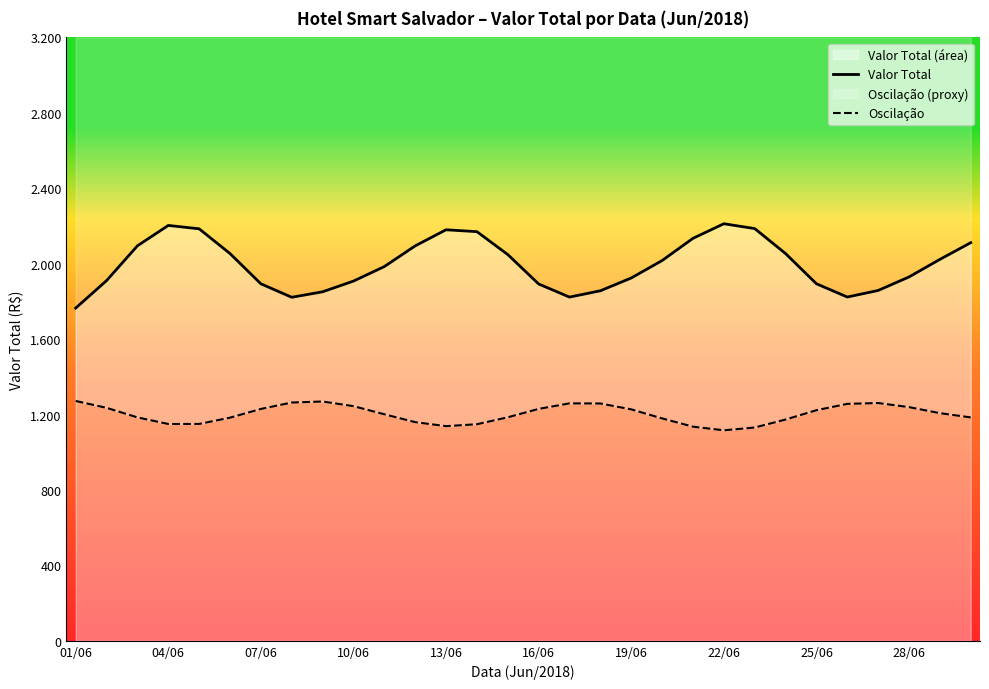

Reading right to left, extract all data points from this chart.

Valor Total: 2111.4	2022.8	1929.7	1858.0	1823.2	1893.5	2053.8	2186.2	2211.8	2134.4	2016.6	1924.1	1856.4	1822.8	1892.3	2048.3	2169.8	2179.9	2094.5	1984.7	1907.7	1851.0	1821.8	1893.3	2053.6	2185.0	2202.9	2094.8	1910.3	1764.7
Oscilação: 1184.7	1207.4	1239.4	1261.1	1256.6	1223.0	1173.5	1131.2	1116.4	1135.7	1179.5	1227.5	1258.6	1259.3	1229.9	1185.4	1148.7	1138.5	1159.7	1201.5	1244.5	1269.2	1263.7	1229.7	1183.4	1150.1	1149.9	1184.9	1235.6	1272.0